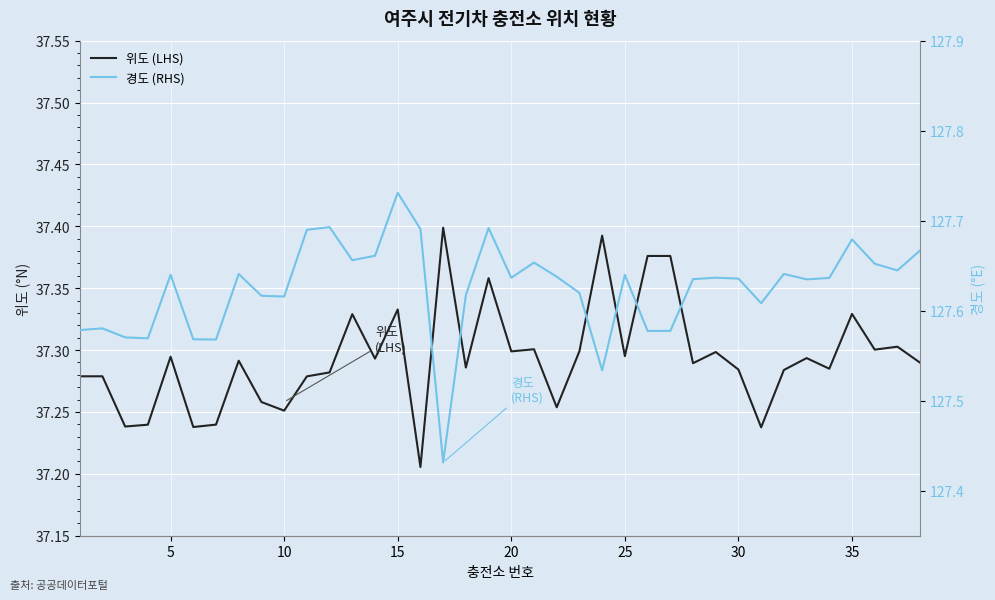

What is the value of the 위도 (LHS) point at the 28th from the left?

37.3